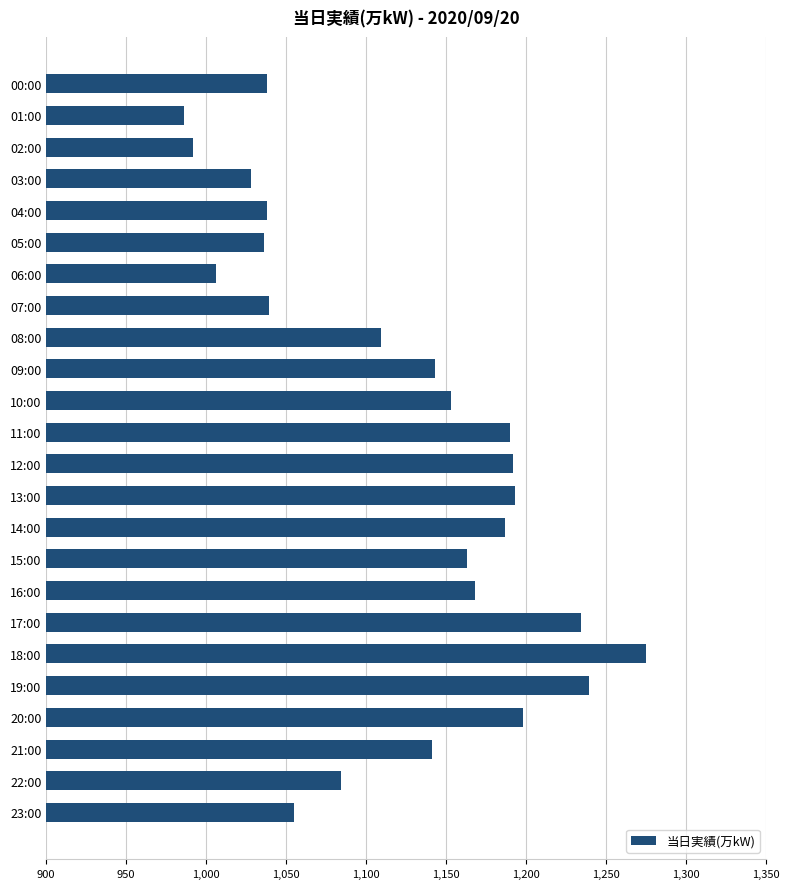

What is the smallest value displayed?

986